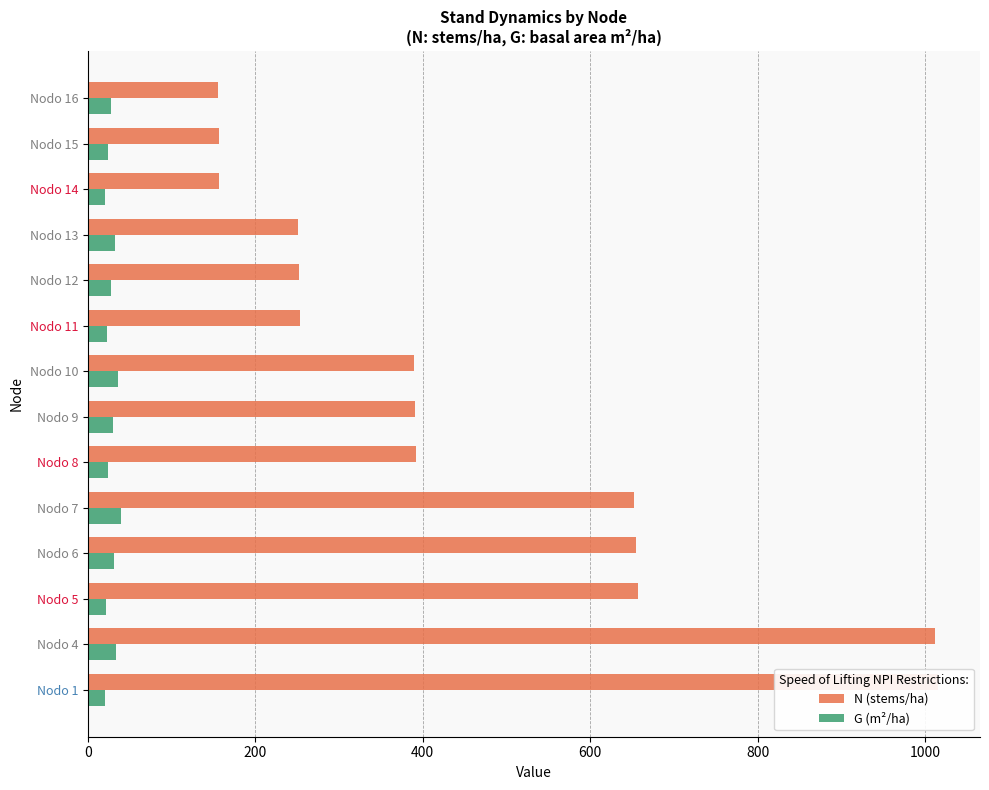

What is the lowest value of the G (m²/ha) series?

20.3